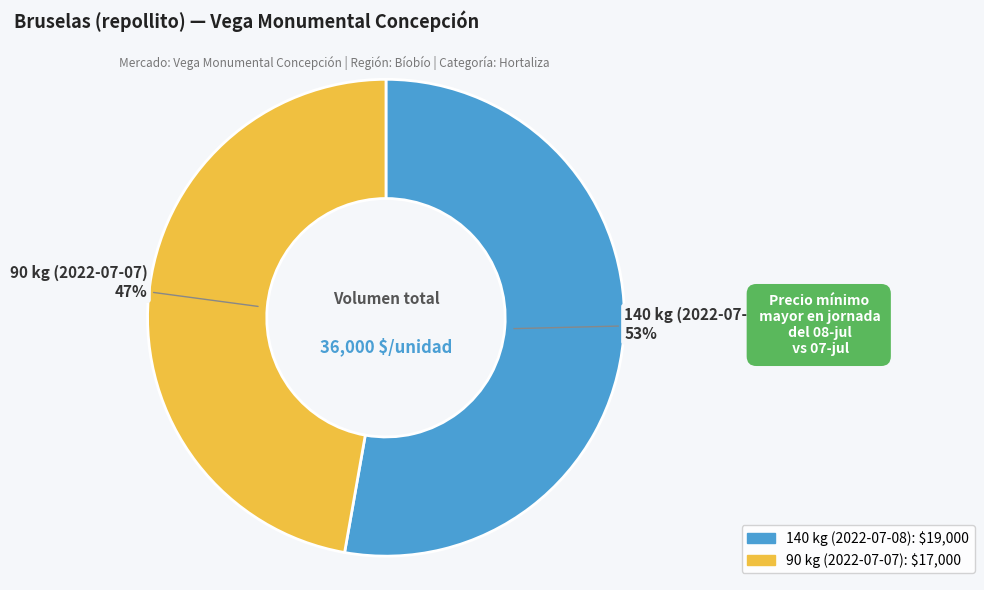

Count the number of slices in the pie.

2